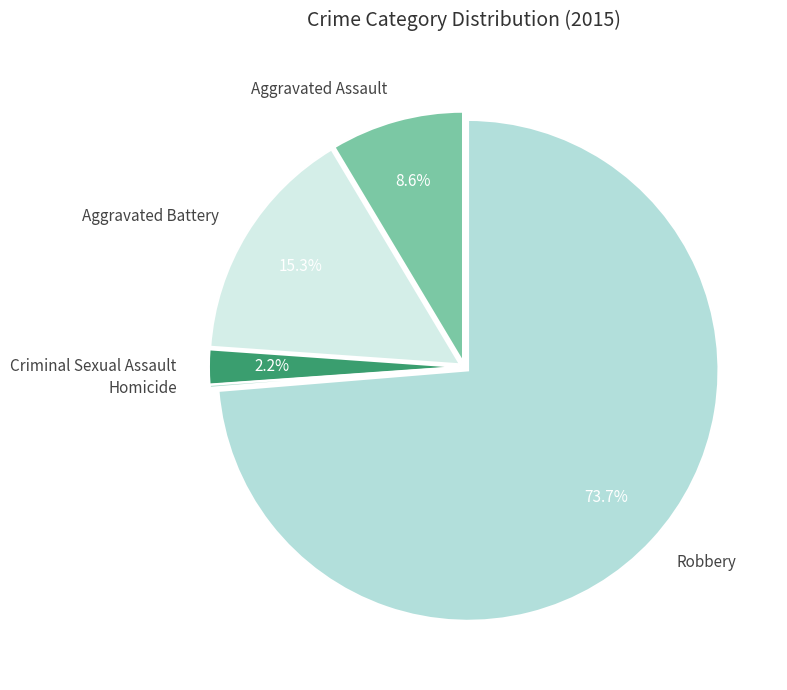

What percentage is NOT represented by Robbery?

26.3%